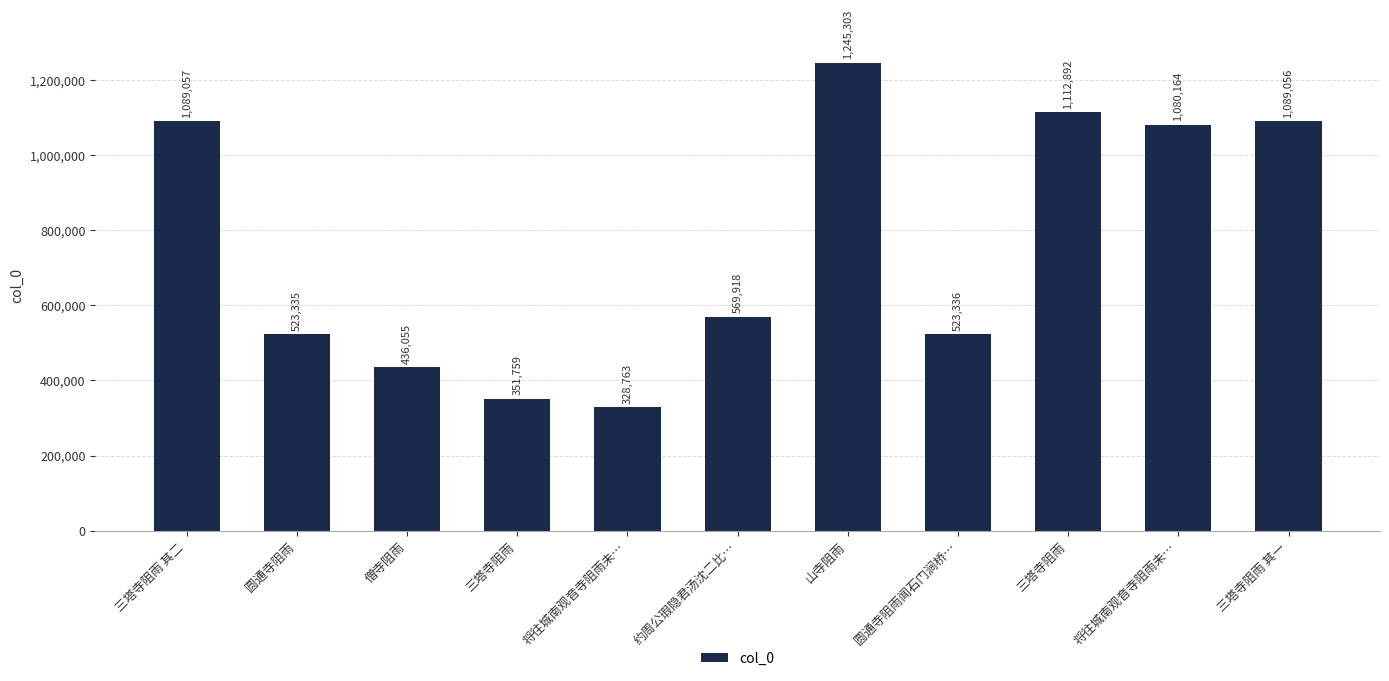

How many distinct data groups are displayed?

1